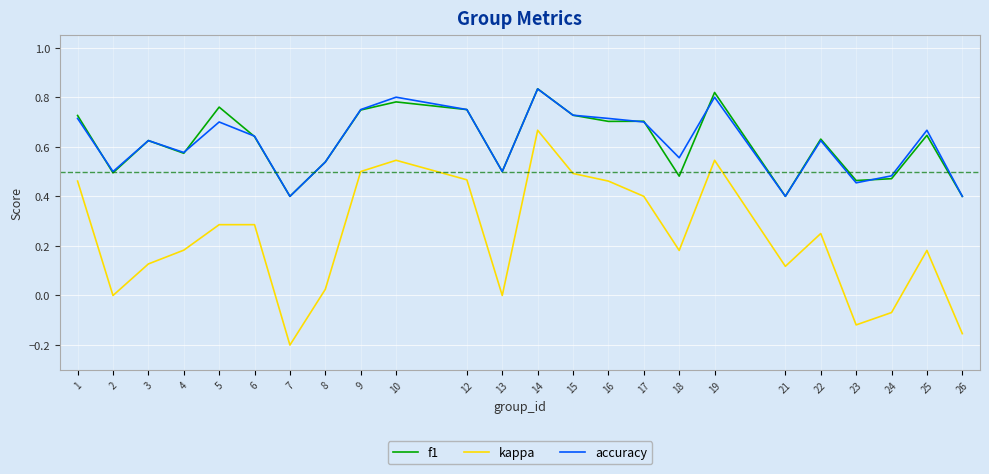

Which series changed the most between 2 and 3?

f1